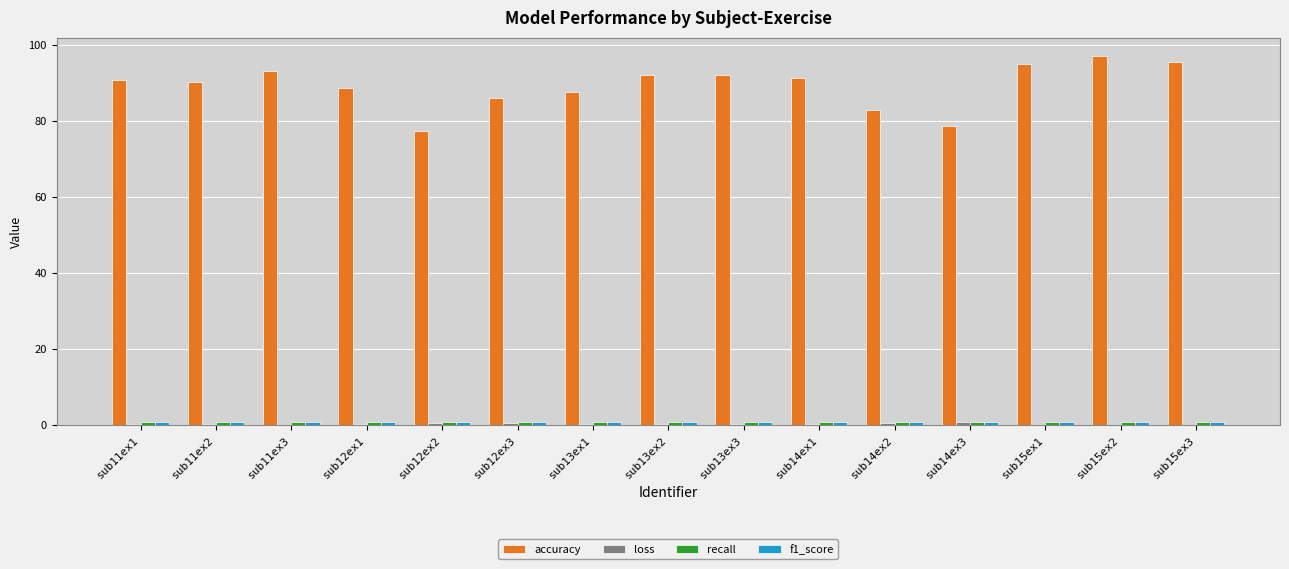

What is the spread (max minus min) of values at sub14ex2?

82.5